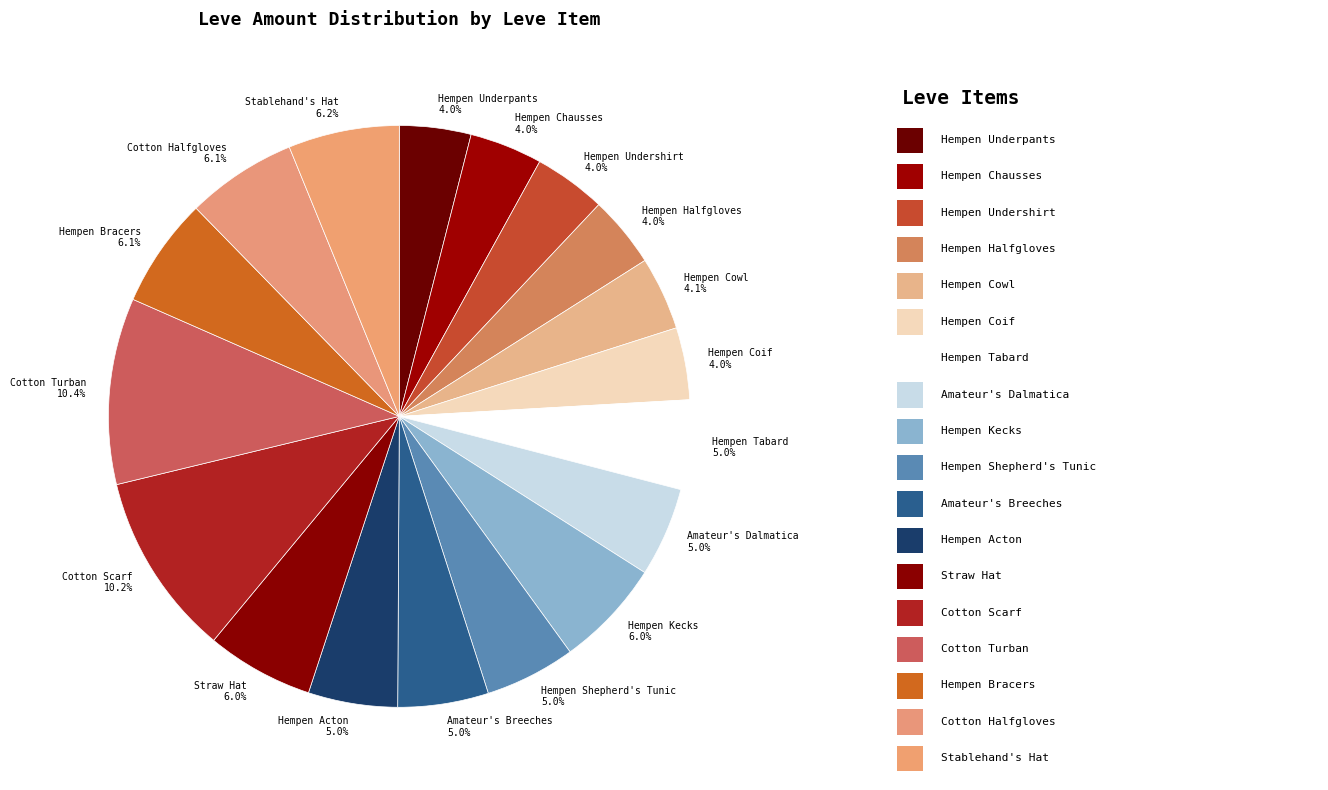

To the nearest percent, what portion does Hempen Acton represent?

5%